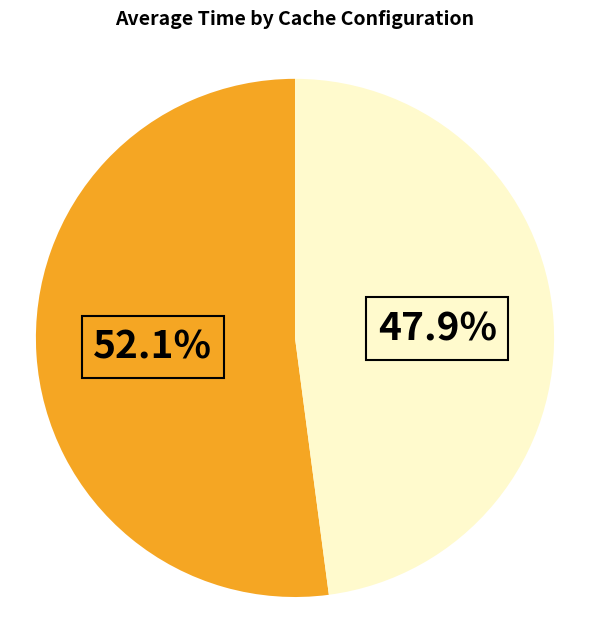

Is there a majority slice in this chart?

Yes